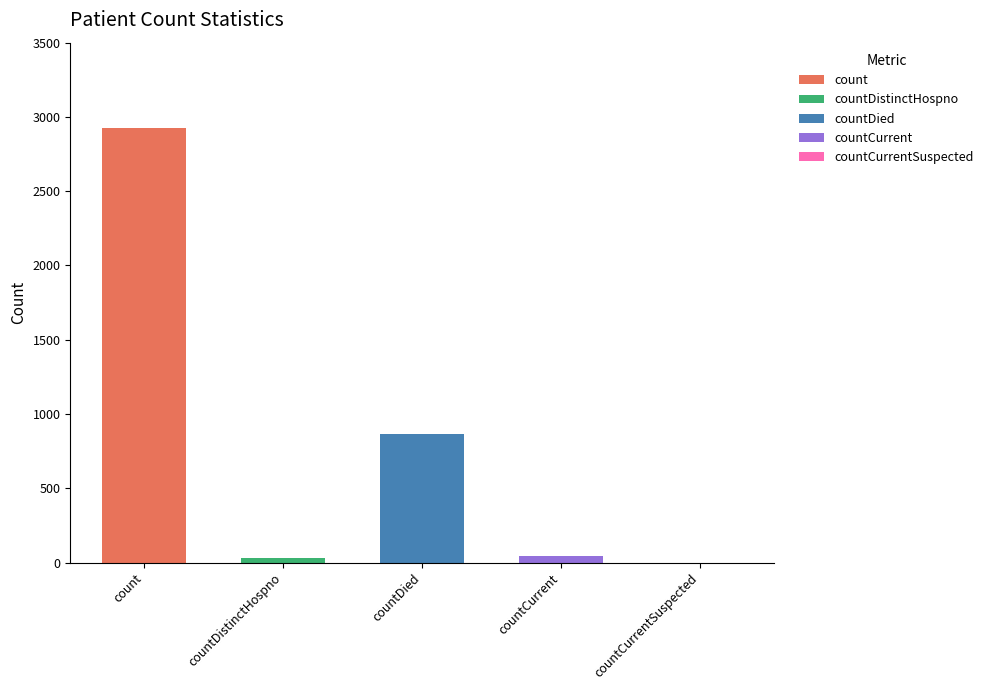

List the labels in order of value, smallest first.

countCurrentSuspected, countDistinctHospno, countCurrent, countDied, count